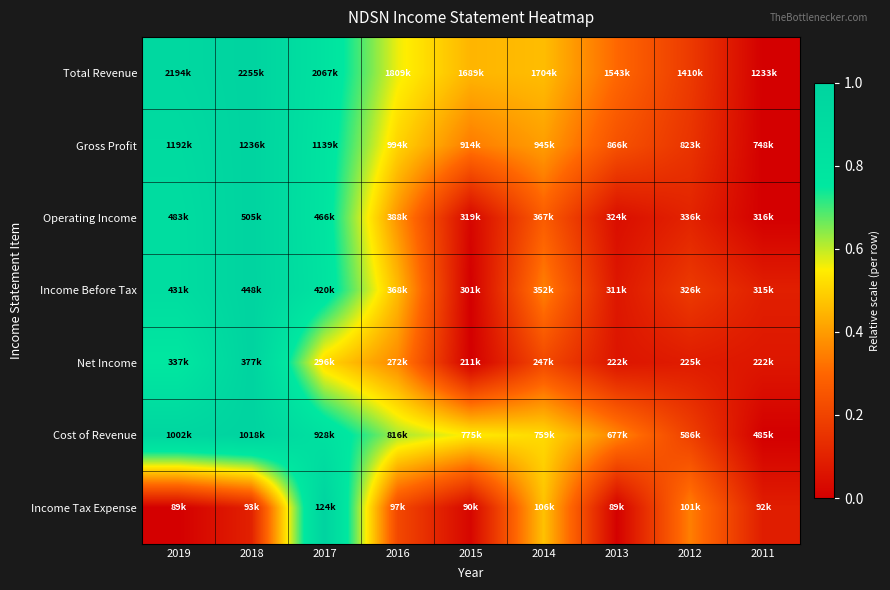

At how many categories does at least one series exceed 0?

9